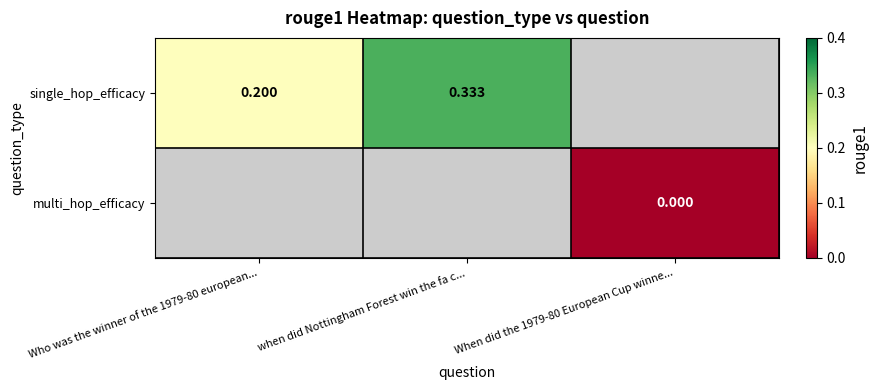

At which category does the chart reach its minimum across all series?

When did the 1979-80 European Cup winne...